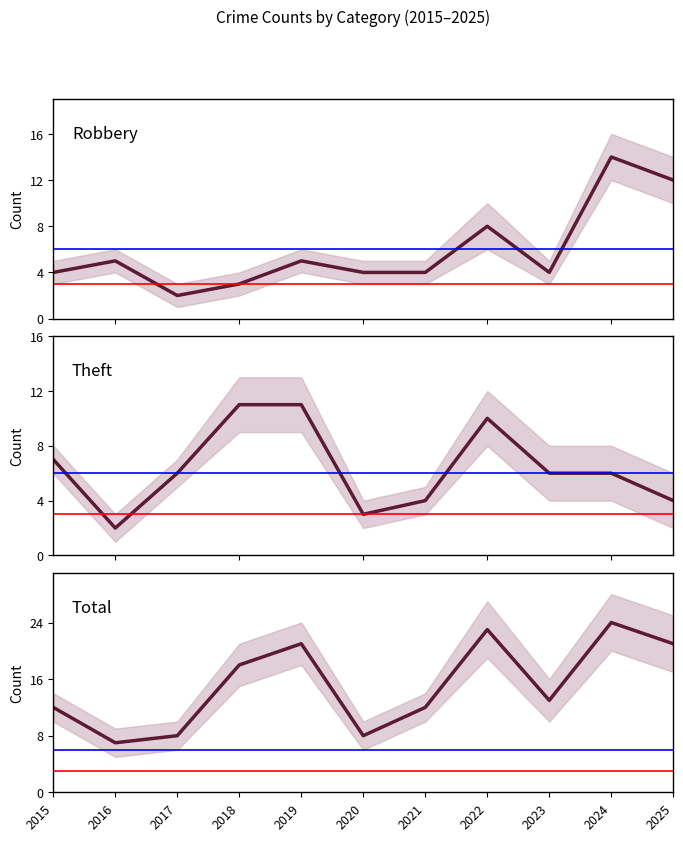

True or false: Robbery and Theft cross at least once.

True